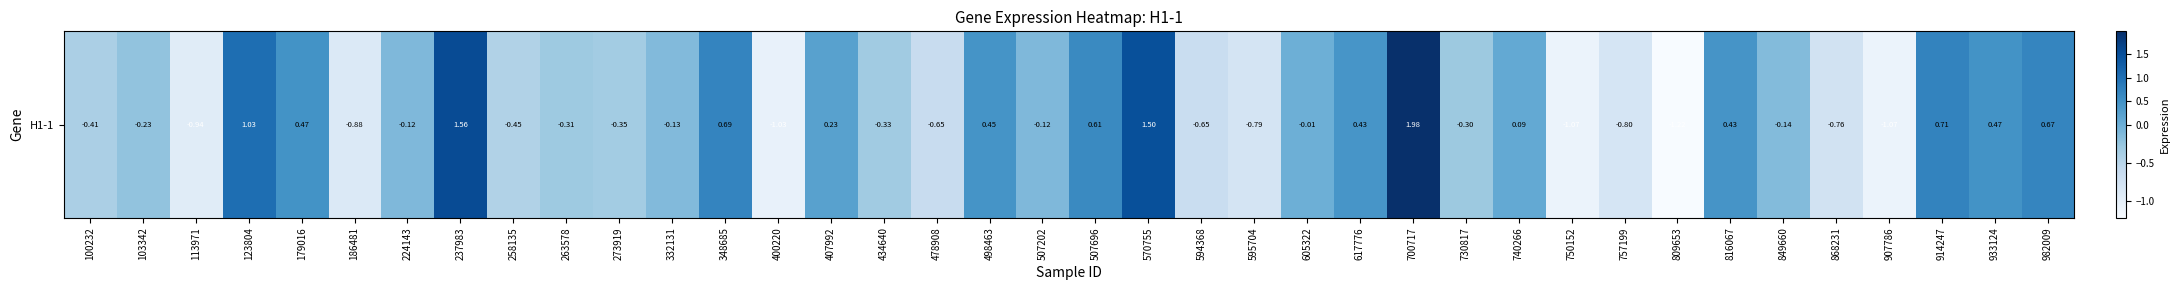

Reading left to right, extract all data points from this chart.

-0.4	-0.2	-0.9	1.0	0.5	-0.9	-0.1	1.6	-0.4	-0.3	-0.4	-0.1	0.7	-1.0	0.2	-0.3	-0.6	0.5	-0.1	0.6	1.5	-0.6	-0.8	-0.0	0.4	2.0	-0.3	0.1	-1.1	-0.8	-1.2	0.4	-0.1	-0.8	-1.1	0.7	0.5	0.7